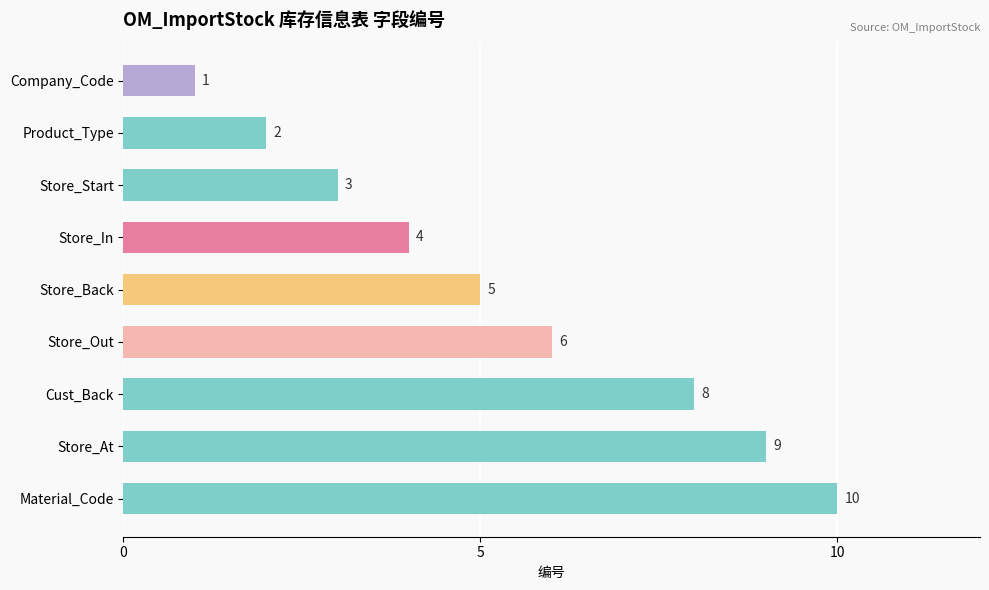

The chart shows a value of 5 at Store_Start. True or false?

False